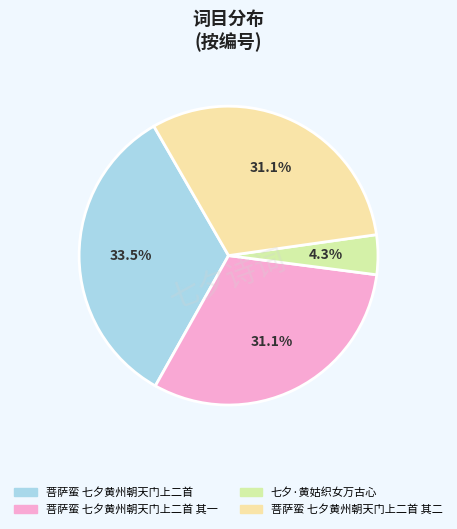

Which category has the smallest portion of the pie?

七夕·黄姑织女万古心